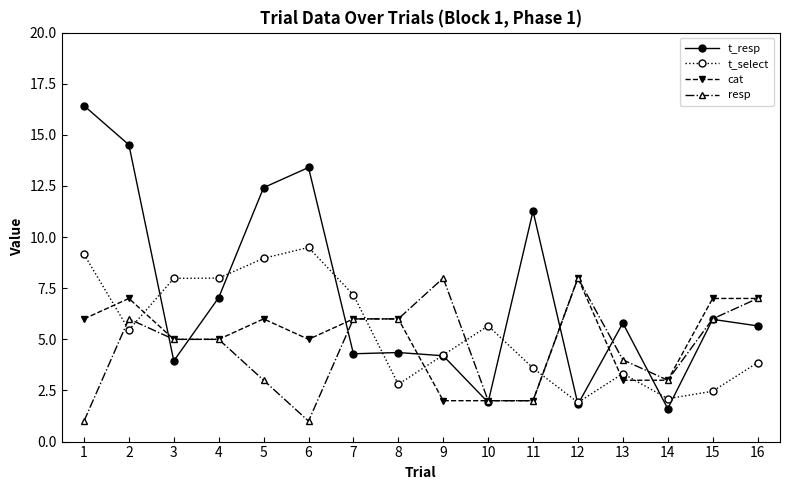

True or false: t_select has a value of 9.2 at 1.

True